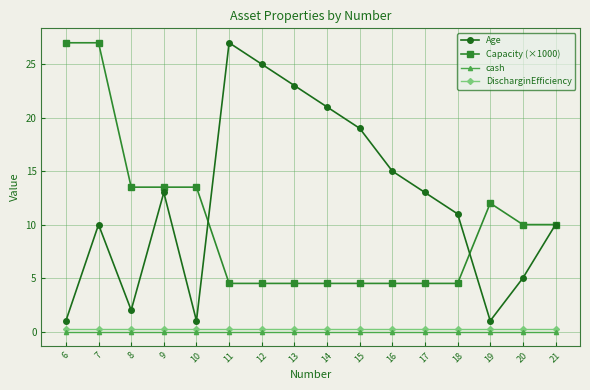

What is the total value across all series at 8?

15.7